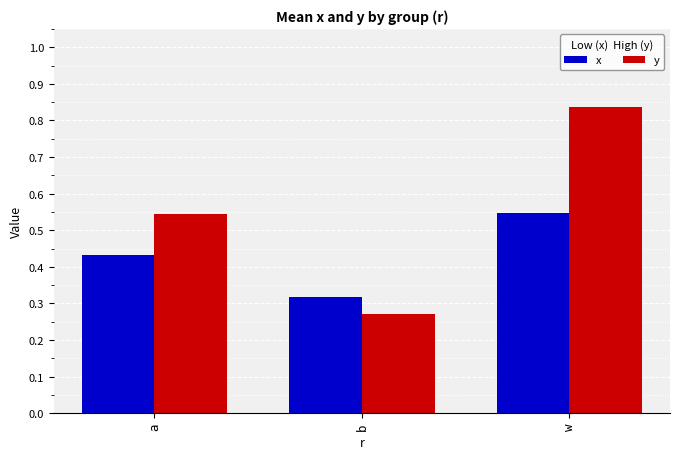

Rank the series at a from highest to lowest value.

y, x